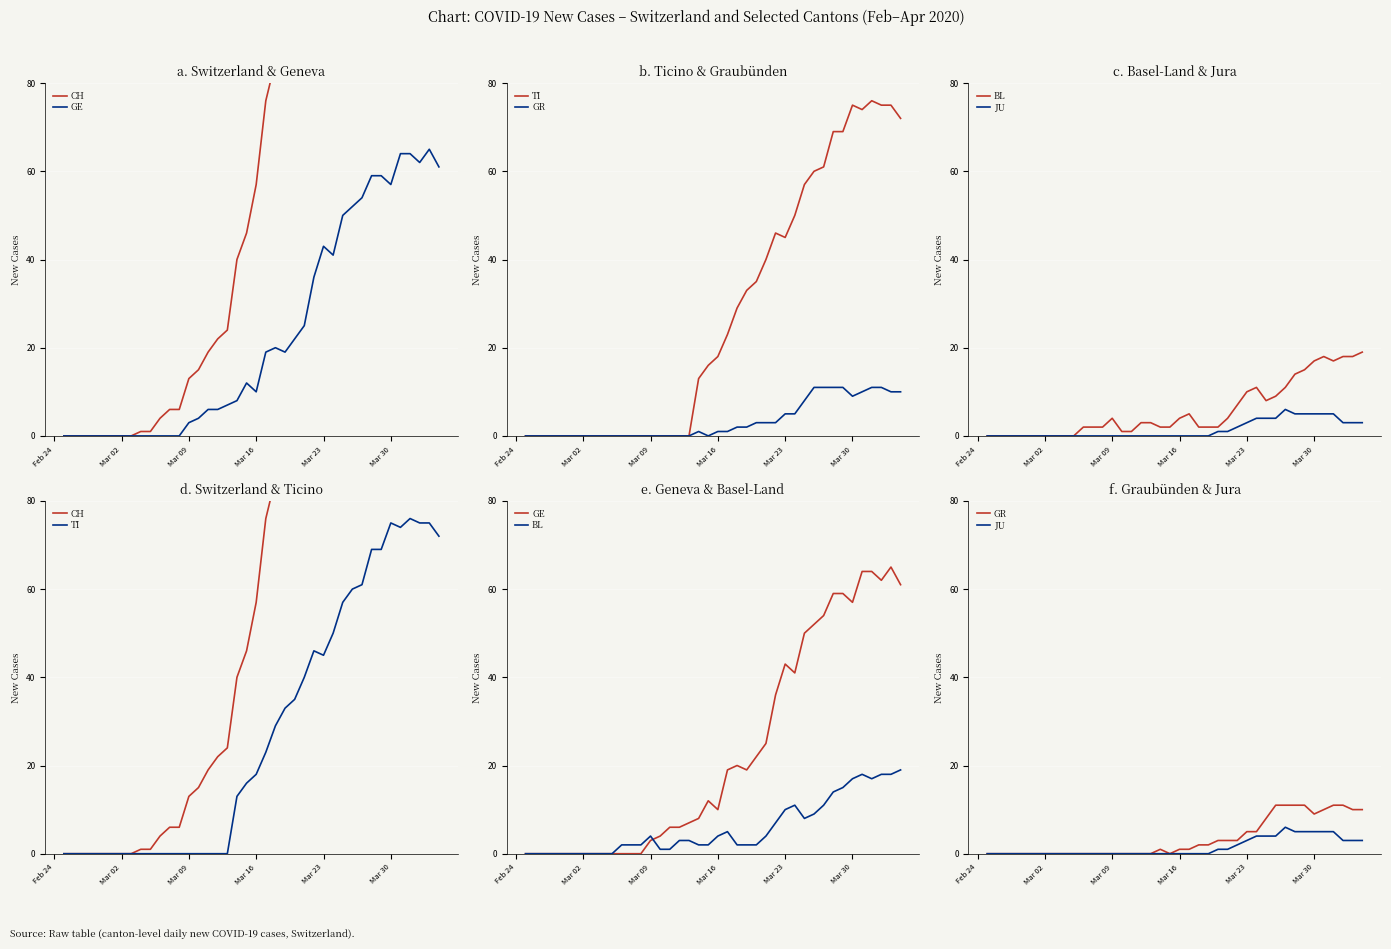

How many values in CH are above zero?

32